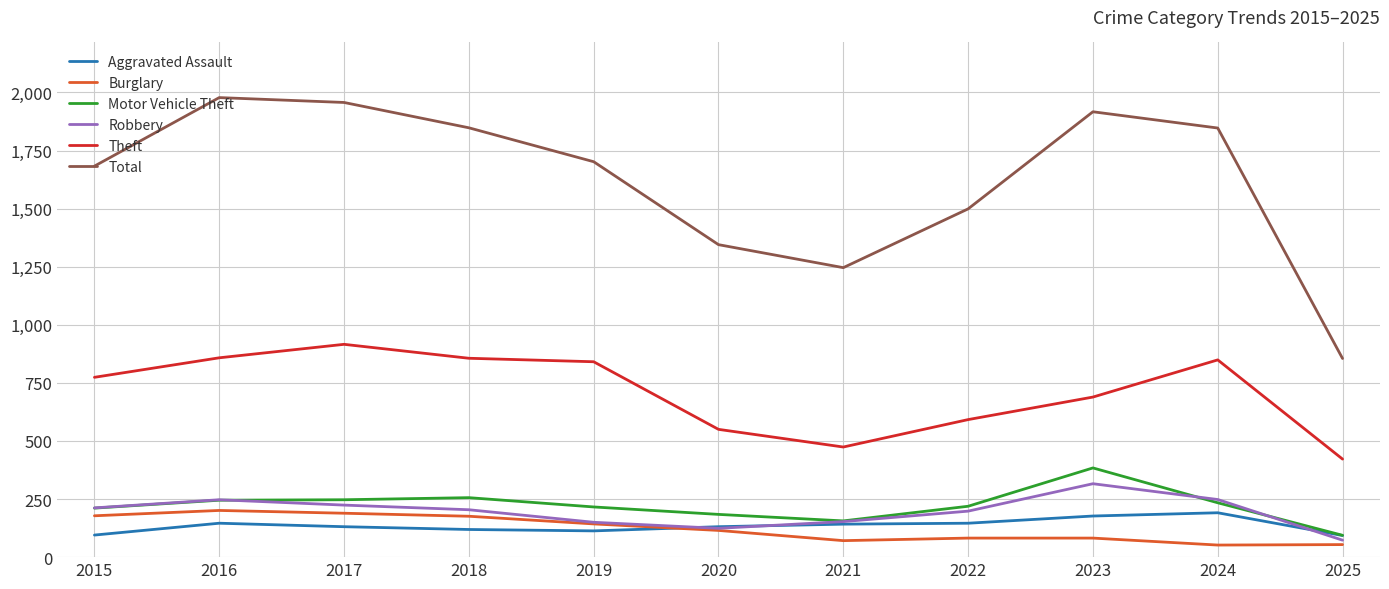

Which series ends up on top after the final intersection of Robbery and Aggravated Assault?

Aggravated Assault